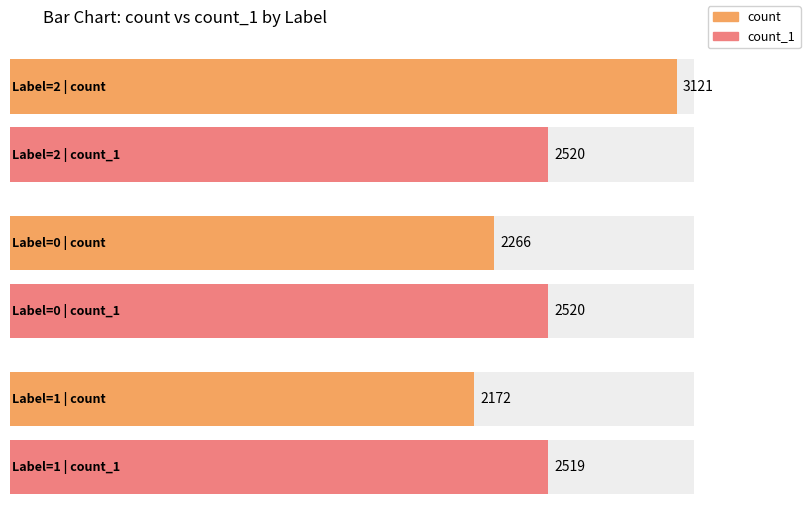

What is the difference between the maximum and minimum values in the count series?

949